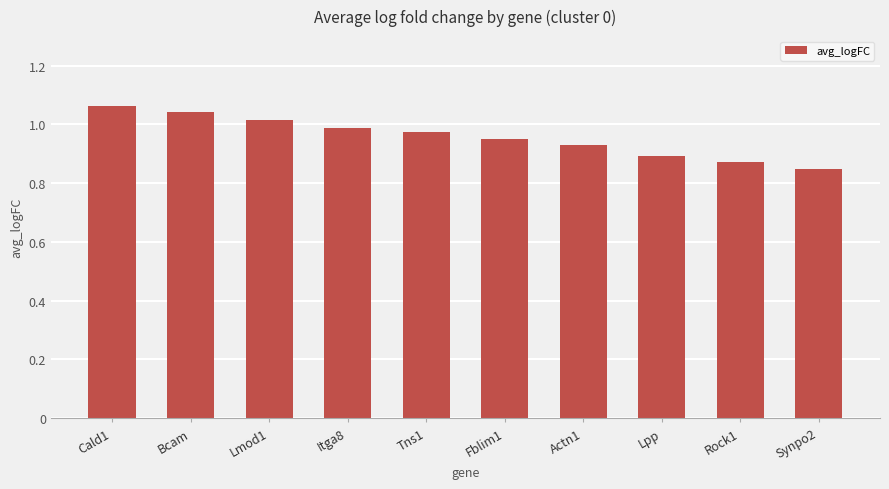

The chart shows a value of 0.4 at Lmod1. True or false?

False